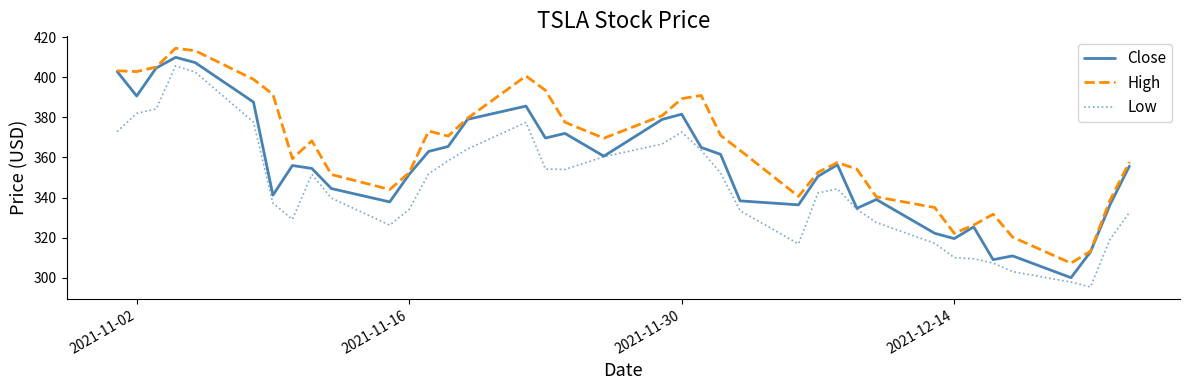

True or false: High and Low cross at least once.

False